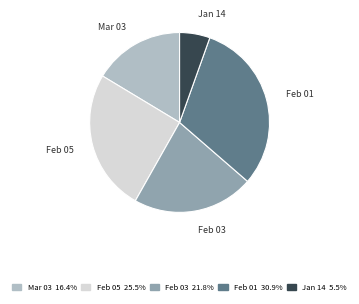

Is there a majority slice in this chart?

No